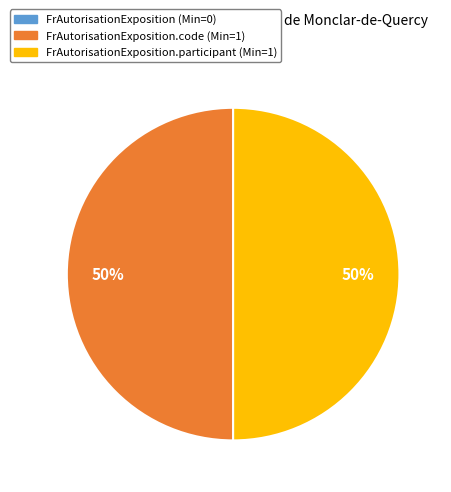

To the nearest percent, what is the average slice percentage?

50%